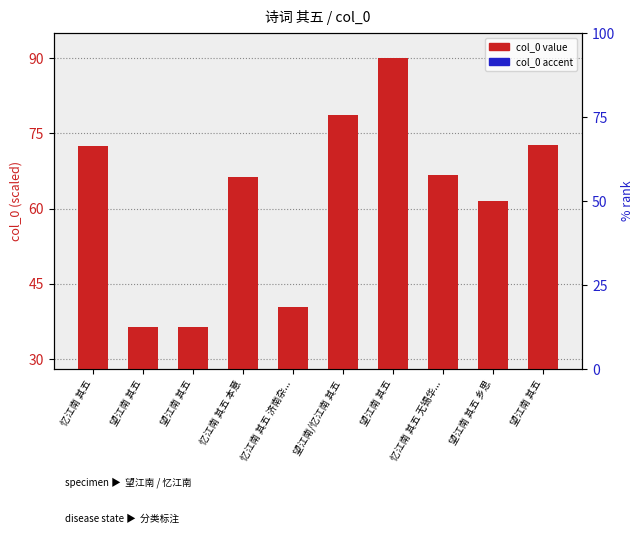

What is the difference between the second highest and second lowest values in the col_0 (accent) series?

11.7